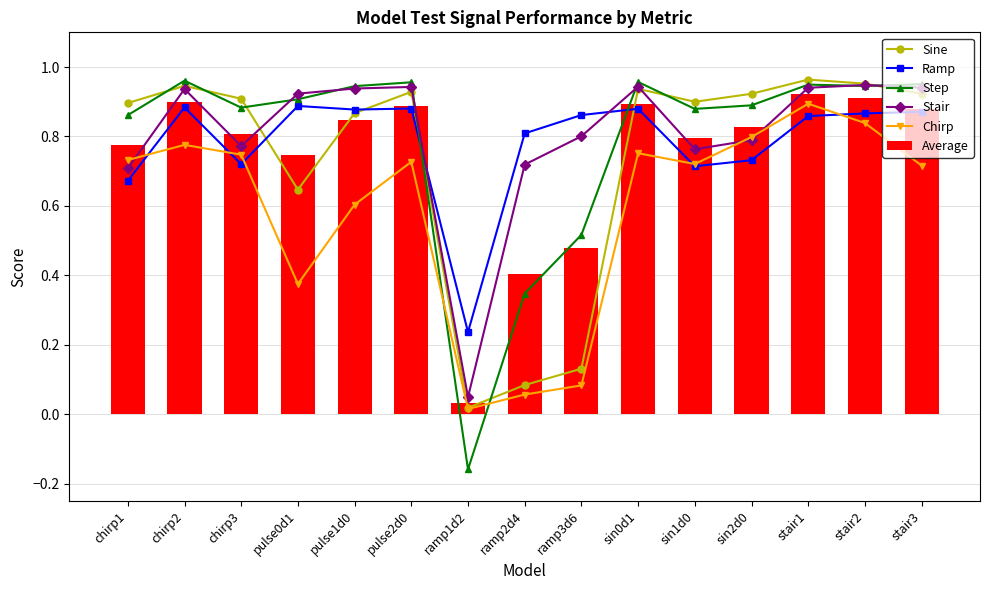

What is the total value across all series at ramp1d2?

0.2